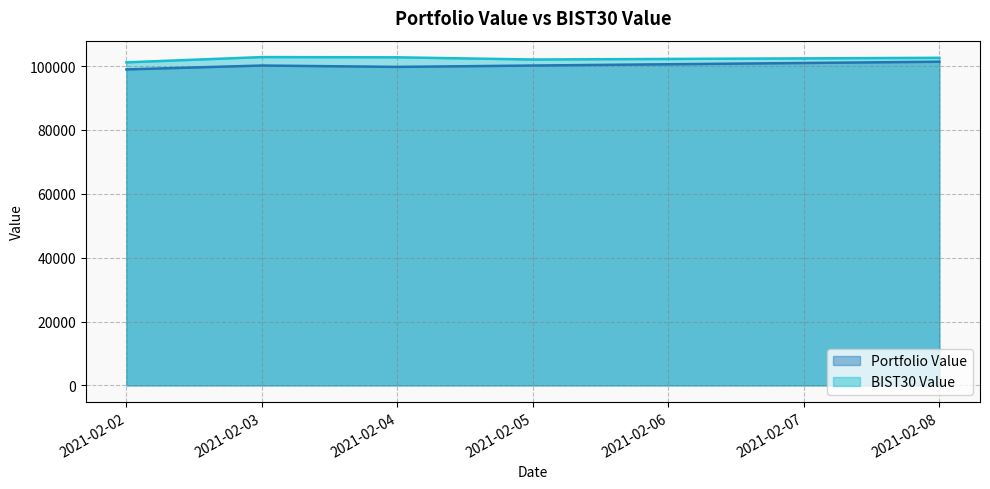

True or false: BIST30 Value and Portfolio Value cross at least once.

False